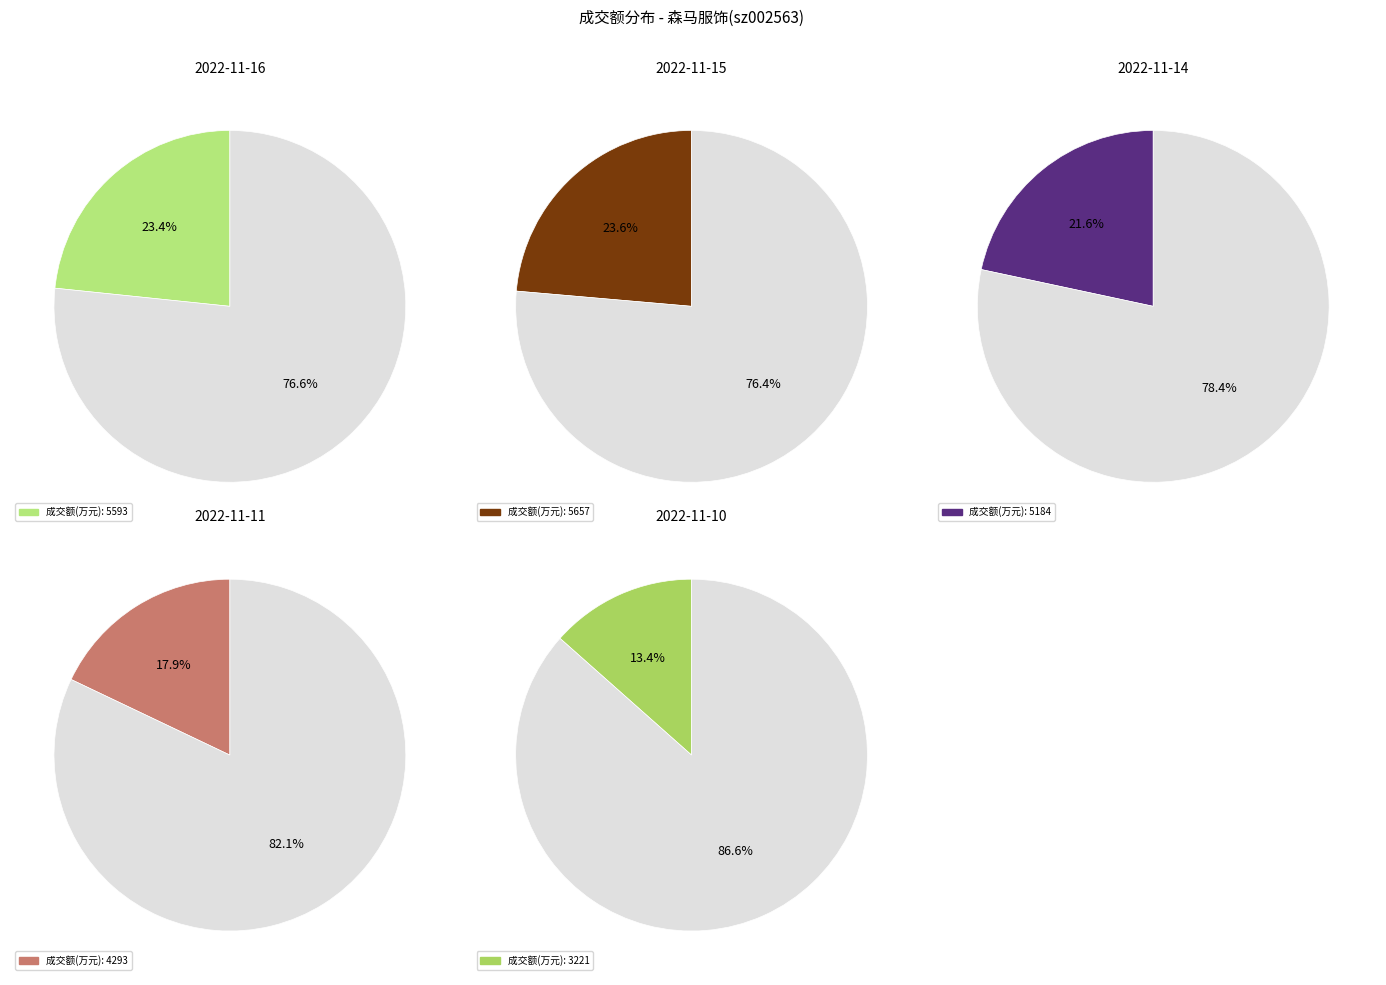

What is the change in value from 2022-11-14 to 2022-11-10?

-1963